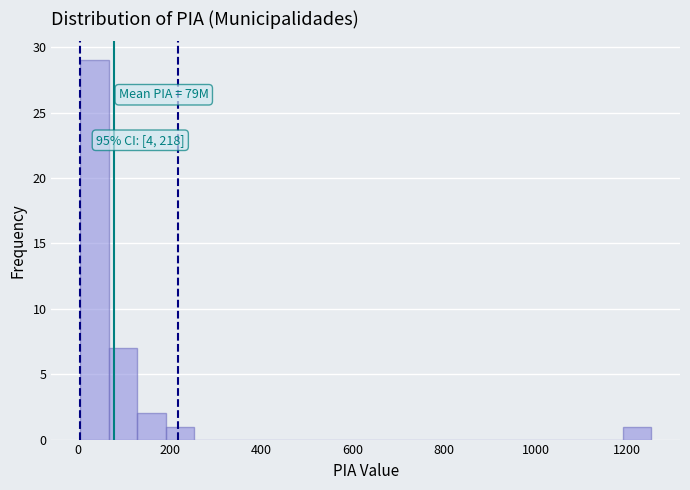

Around what value on the x-axis is the tallest bar? Give the approximate position of its centre, as read against the axis.

40